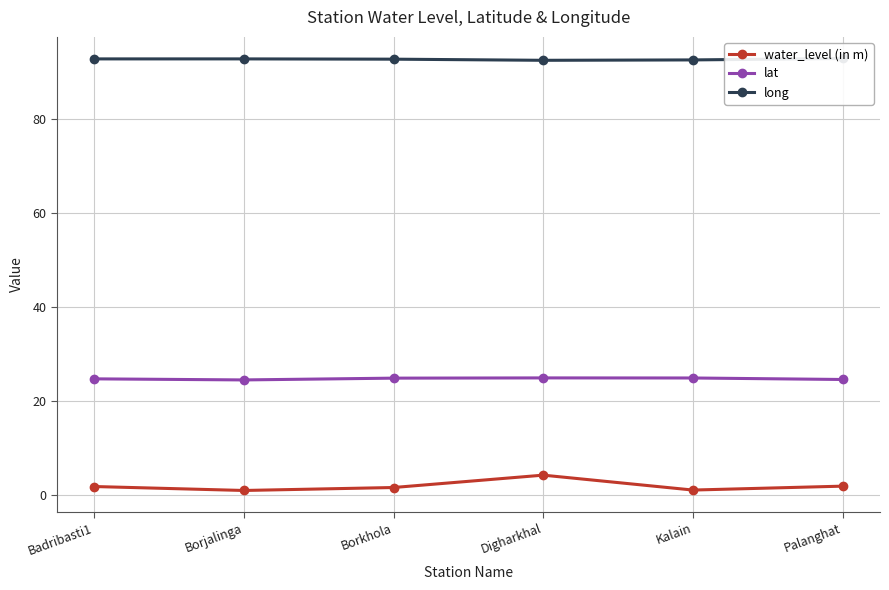

Which category has the lowest value across all series?

Borjalinga